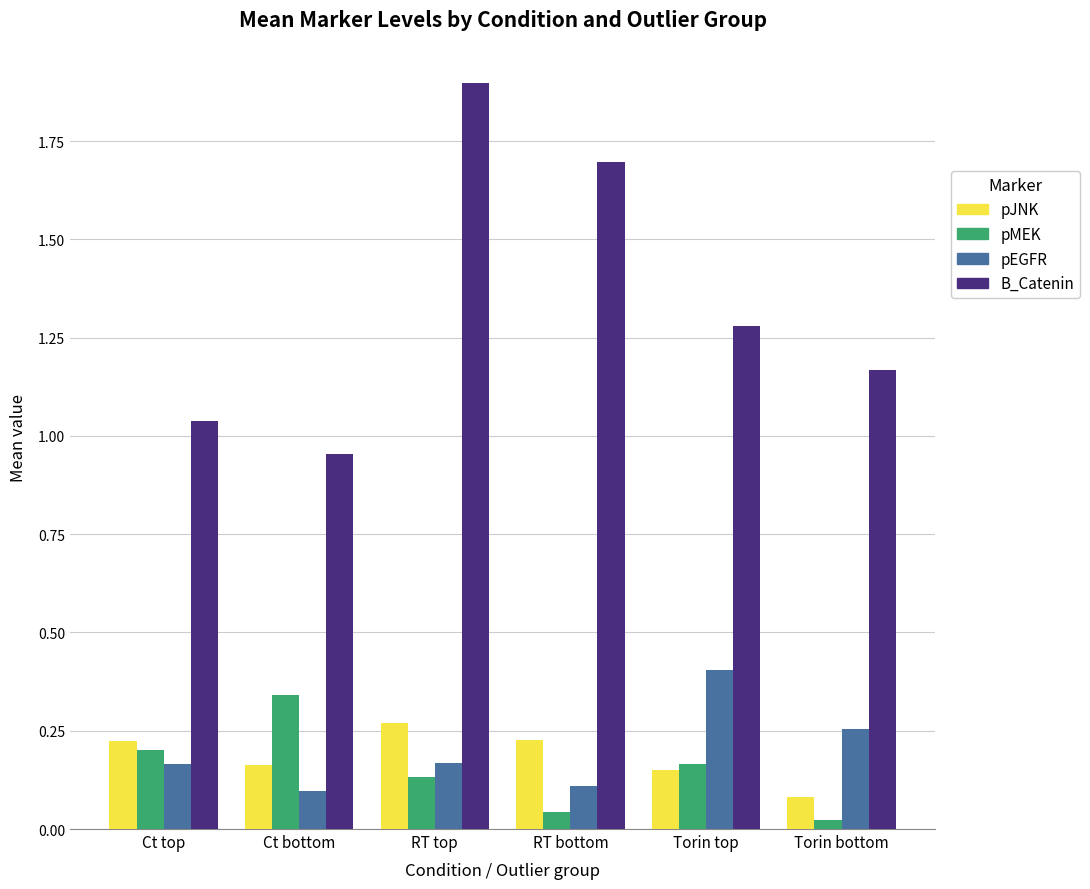

Which series has the largest total across all categories?

B_Catenin